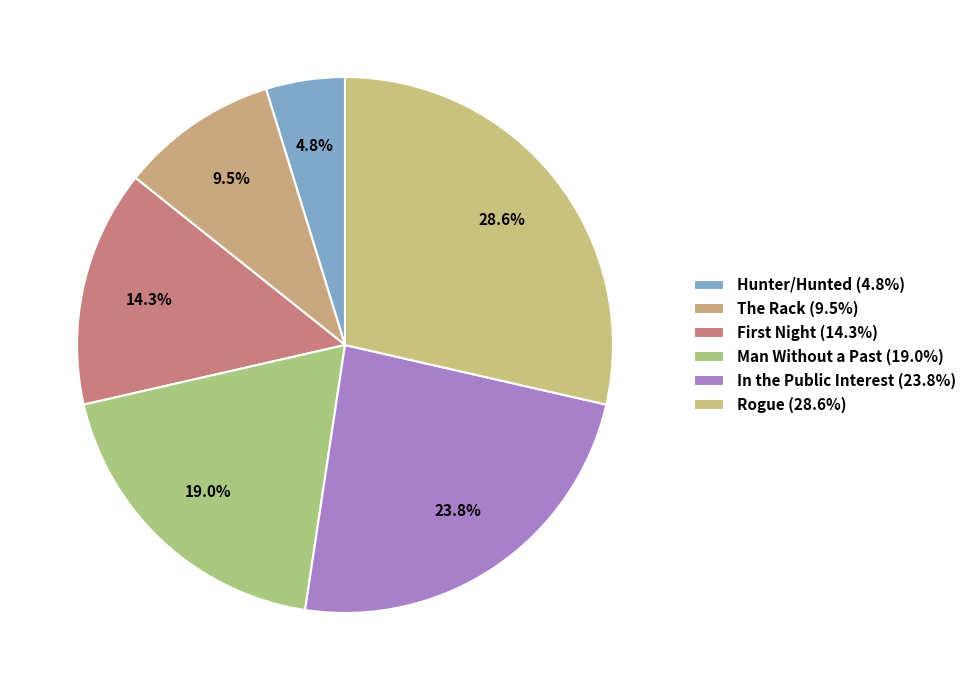

To the nearest percent, what portion does Rogue represent?

29%